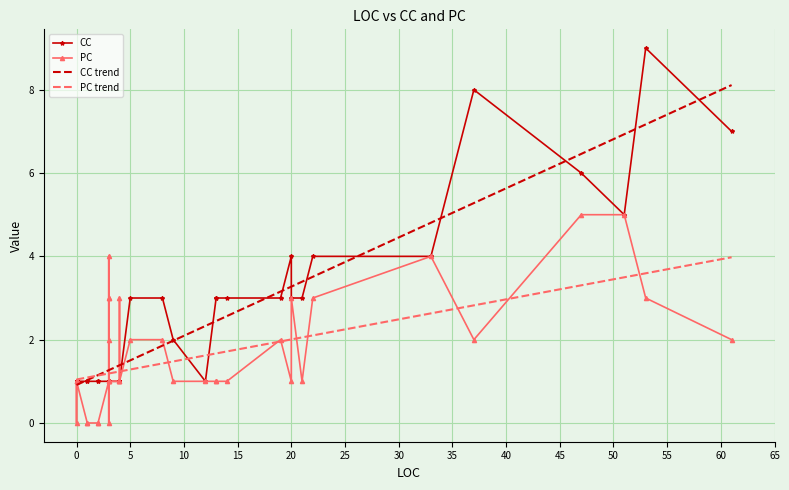

Is this an area chart (filled region under the line)?

No